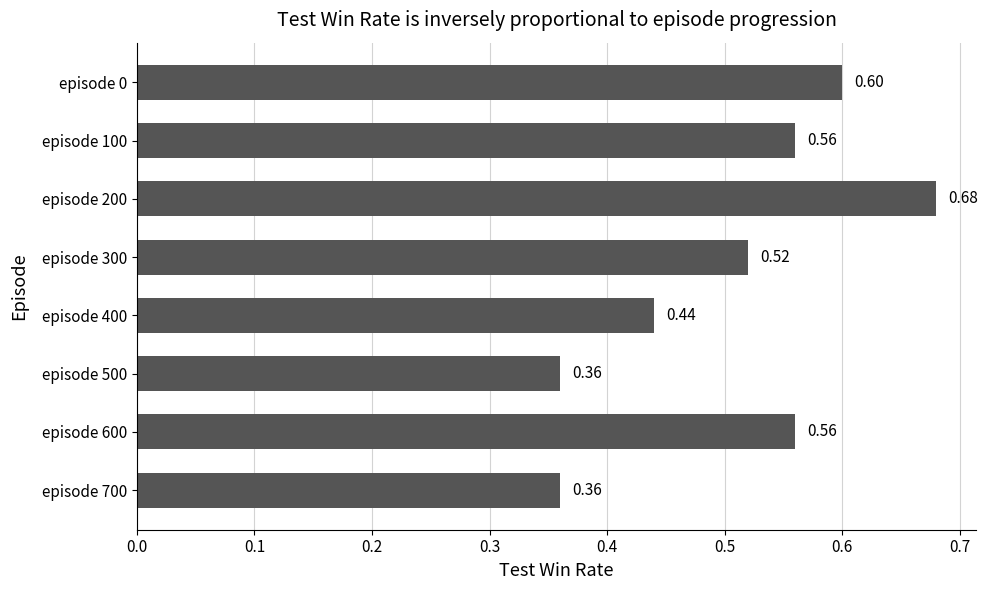

What is the sum of the values at episode 700 and episode 100?

0.9